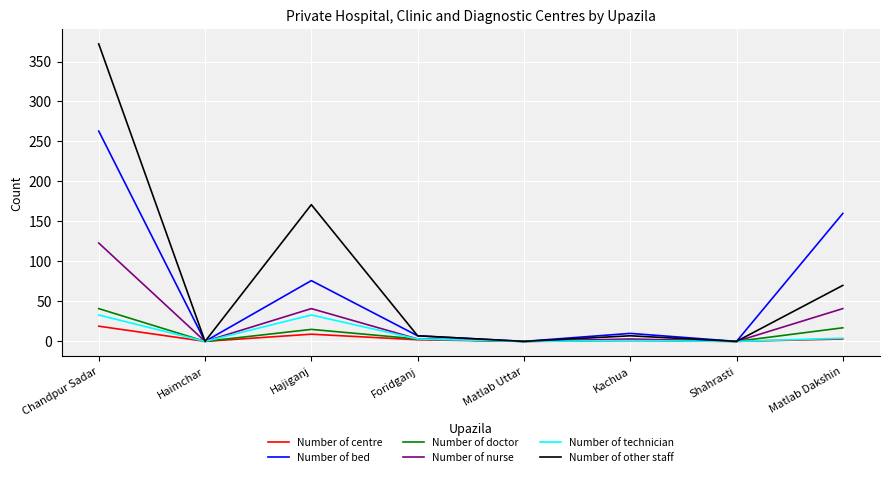

The Number of bed series shows 10 at Kachua. True or false?

True